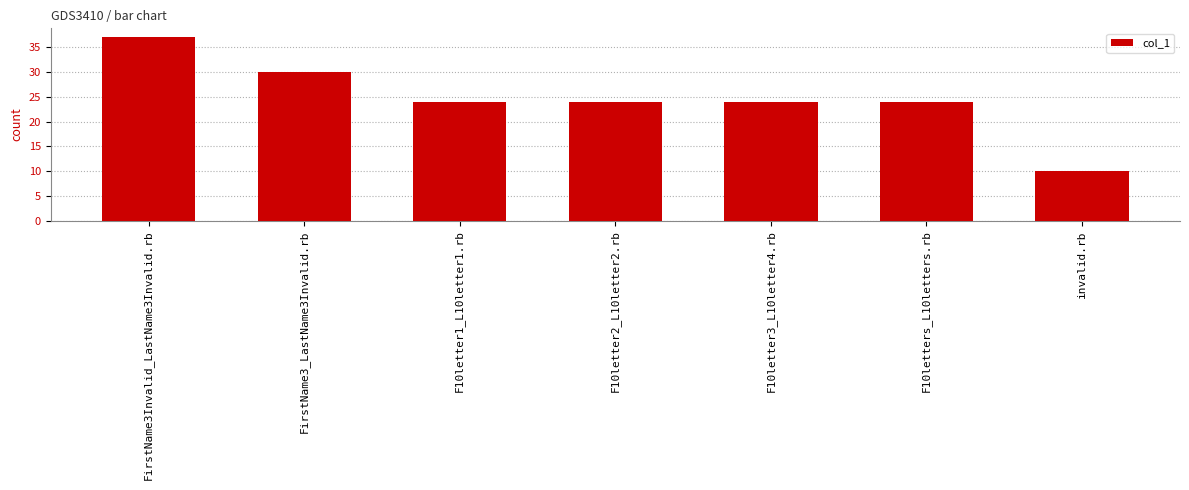

Reading right to left, extract all data points from this chart.

invalid.rb=10	F10letters_L10letters.rb=24	F10letter3_L10letter4.rb=24	F10letter2_L10letter2.rb=24	F10letter1_L10letter1.rb=24	FirstName3_LastName3Invalid.rb=30	FirstName3Invalid_LastName3Invalid.rb=37